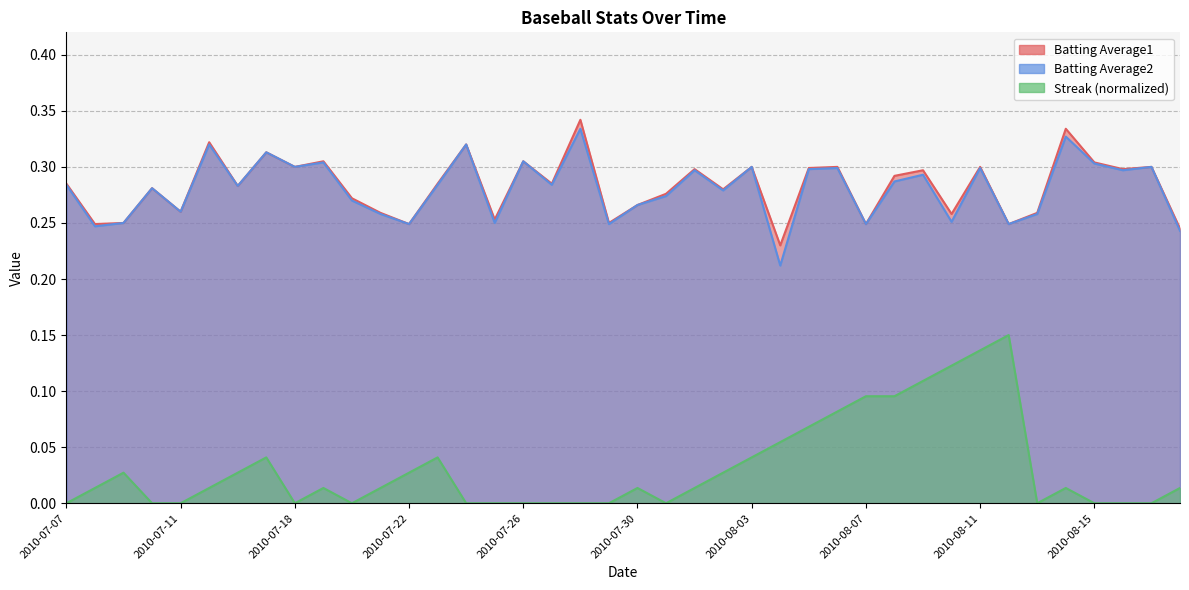

Where is the first local minimum for Batting Average1?

2010-07-08